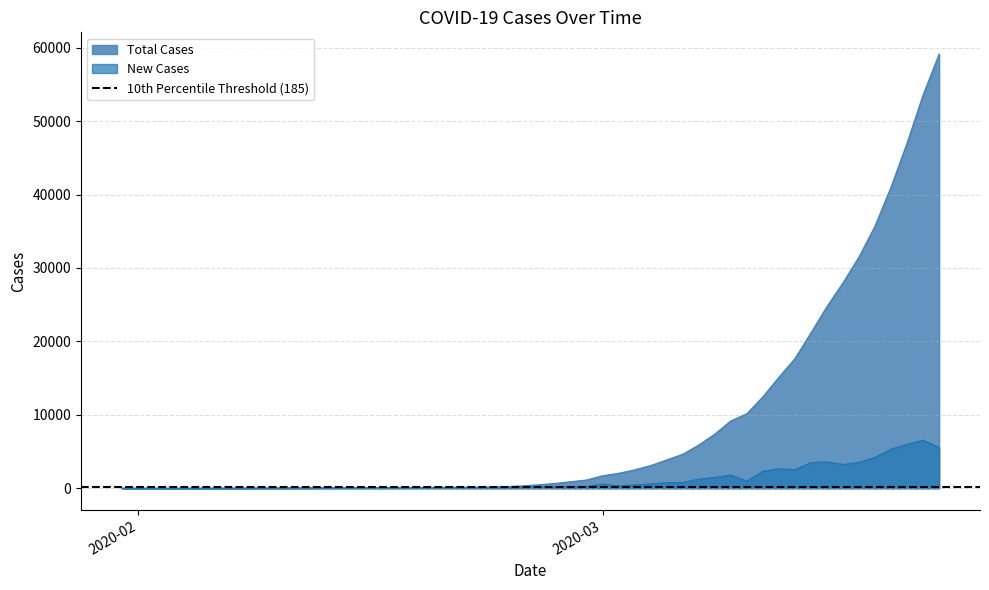

At 2020-01-31, list the series in order from smallest to largest.

Total Cases, New Cases